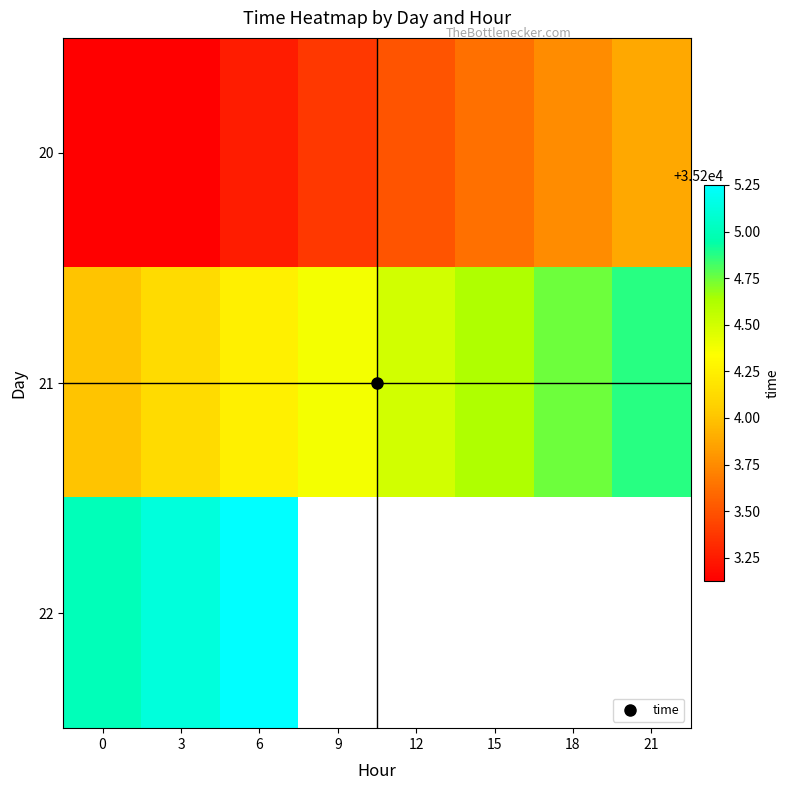

At which category is the sum across all series the highest?

6